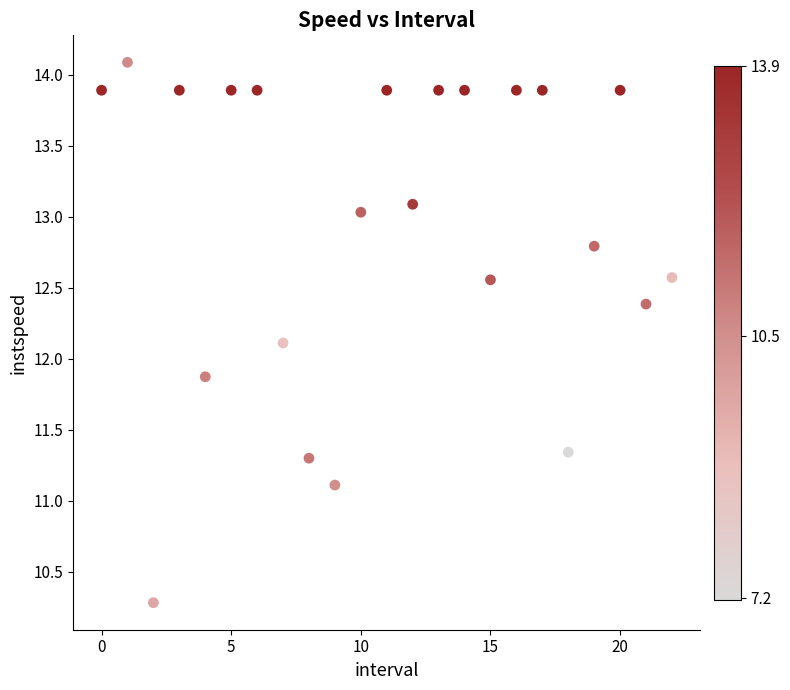

What is the range of Y values (max minus min)?

3.8